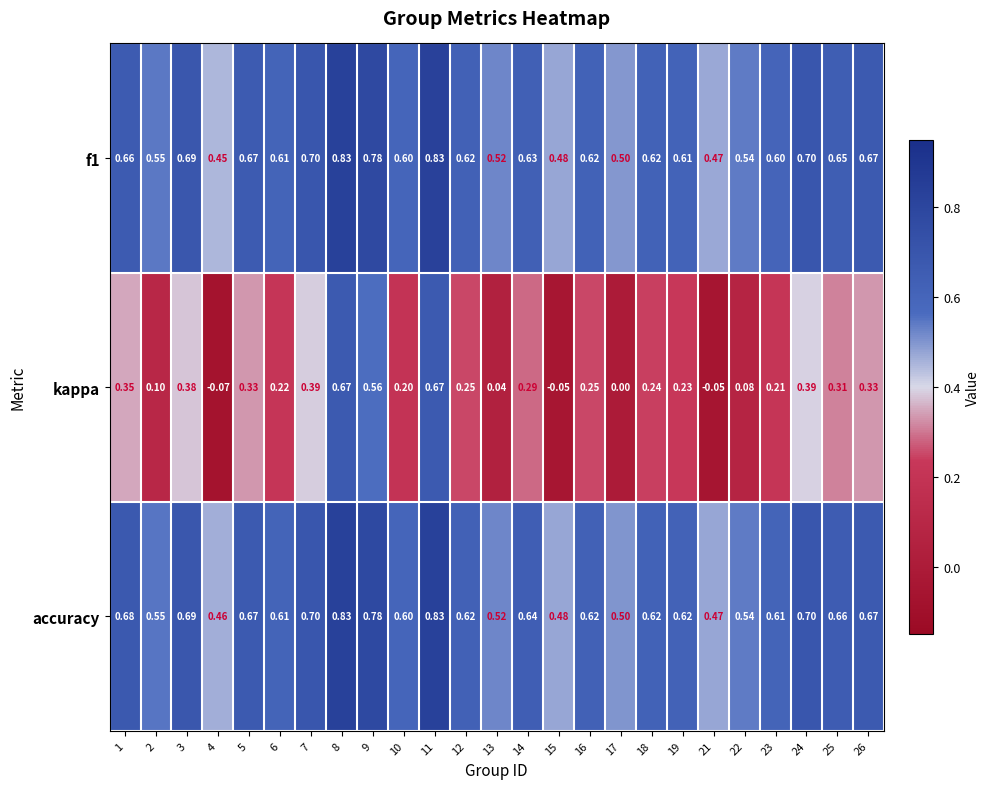

Between 16 and 22, which series saw the biggest shift?

kappa